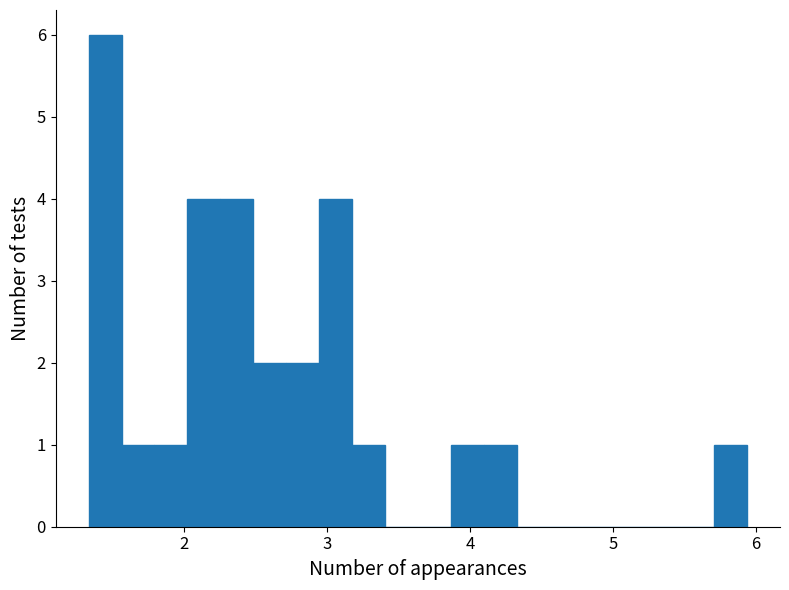

Around what value on the x-axis is the tallest bar? Give the approximate position of its centre, as read against the axis.

1.4